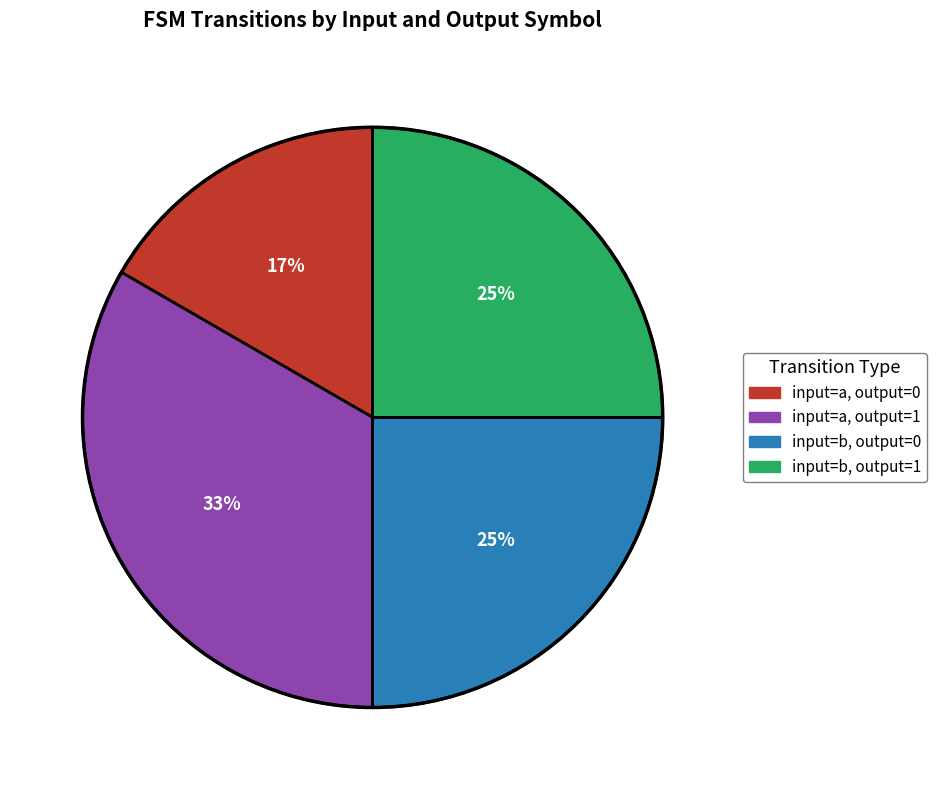

To the nearest percent, what is the average slice percentage?

25%